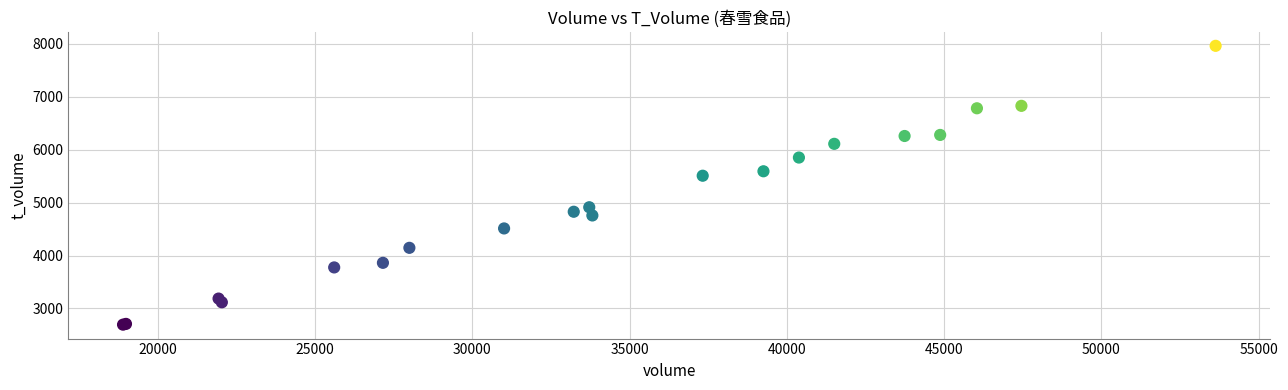

What Y value in the scatter plot is closest to 5326?

5506